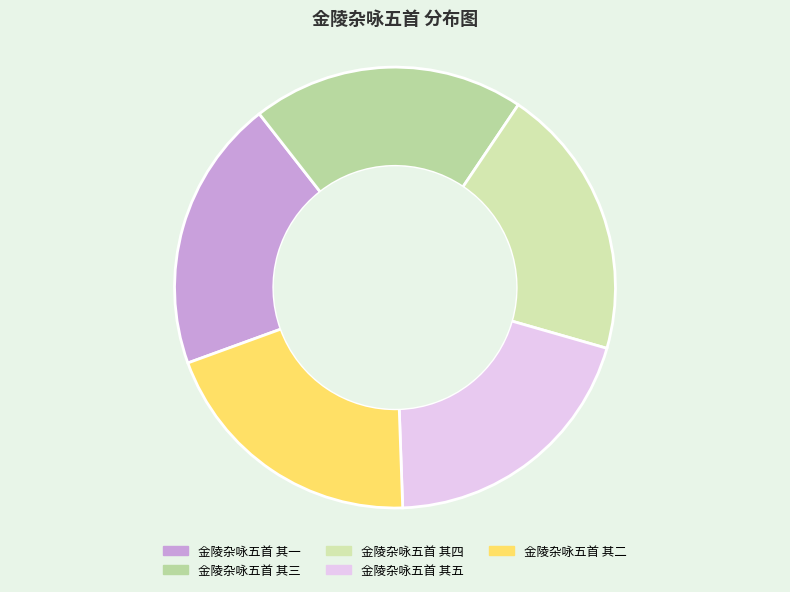

True or false: 金陵杂咏五首 其五 accounts for 20% of the total.

True